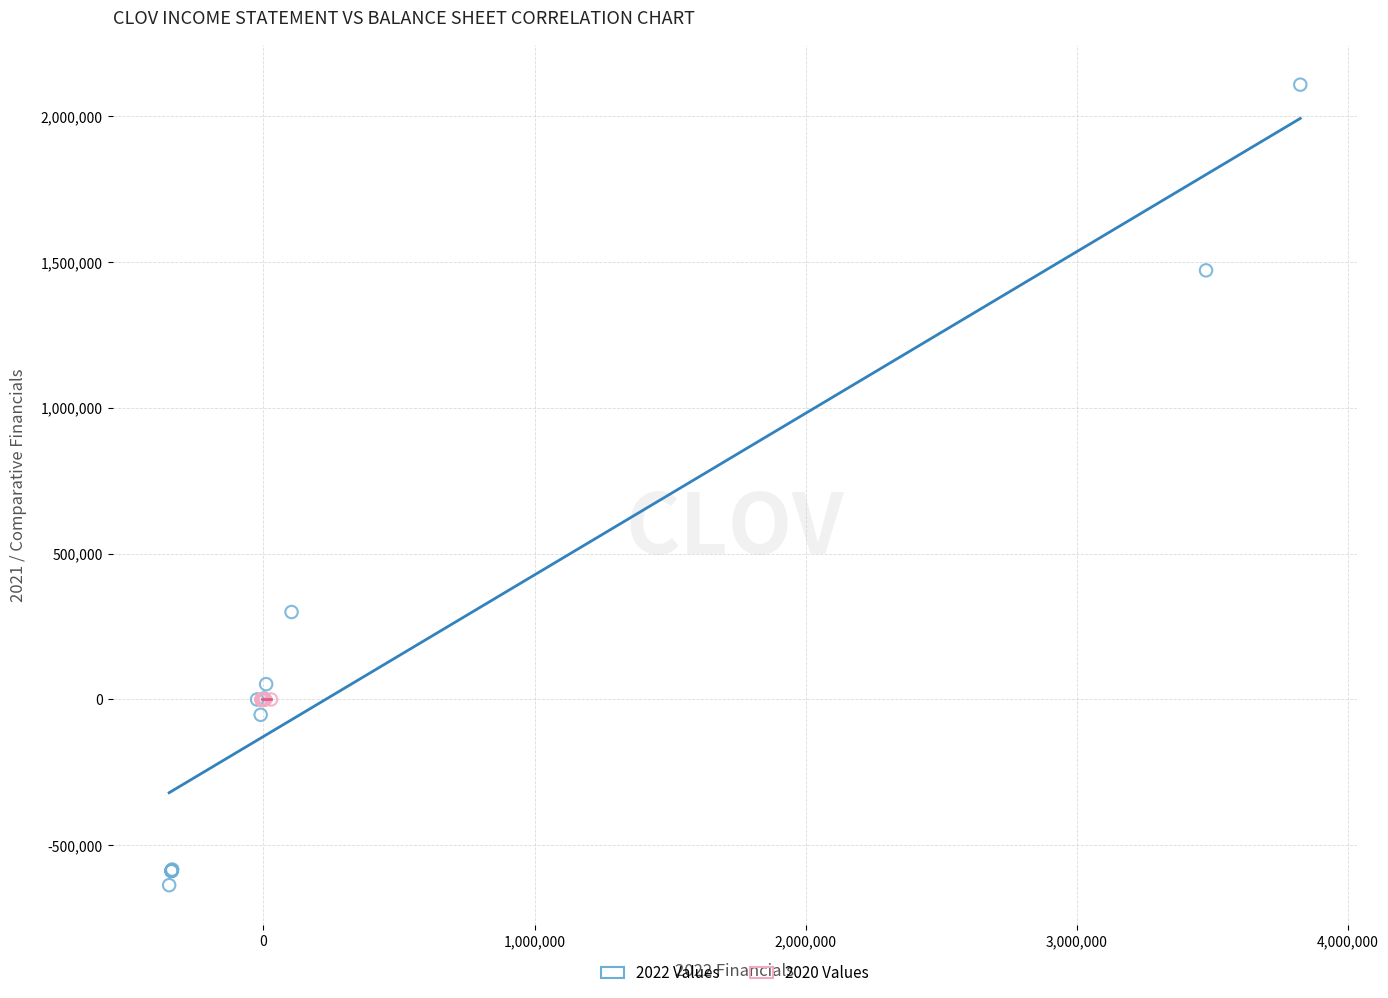

What are all the series names shown in the legend?

2022 Values, 2020 Values